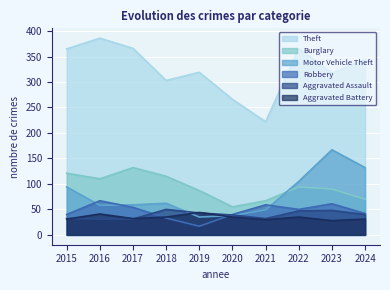

What is the value of the Robbery point at the 7th from the left?

59